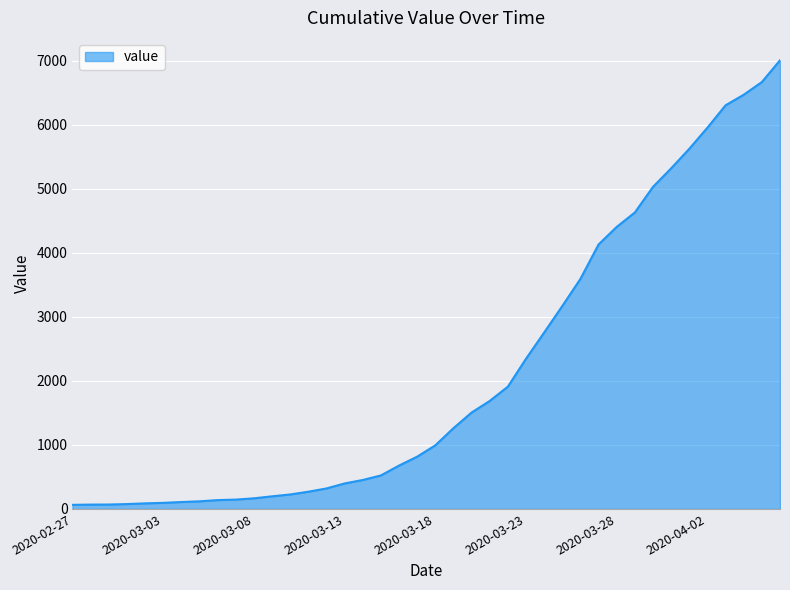

What is the difference between the maximum and minimum values?

6939